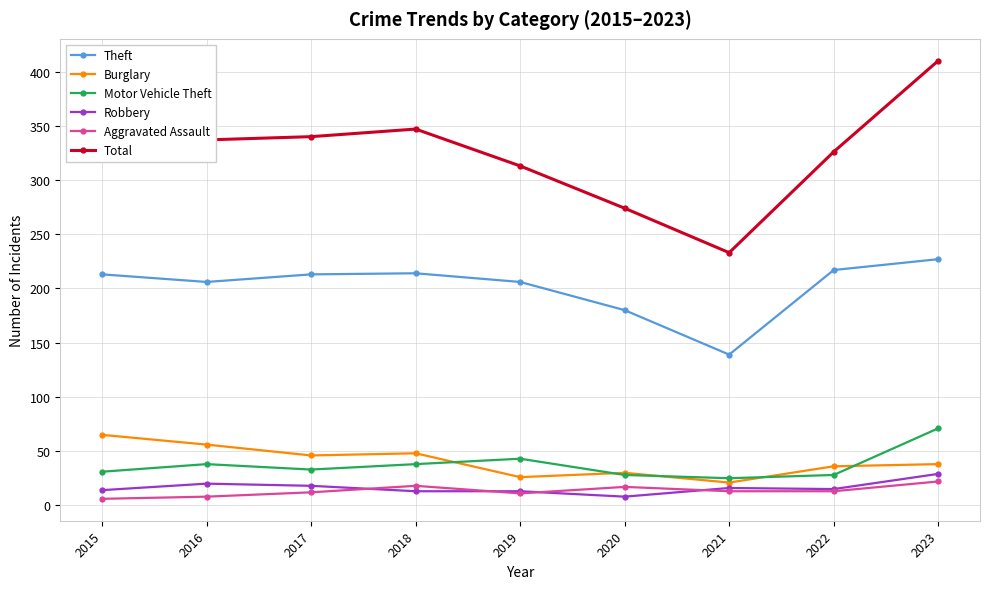

What is the value of the Total point at the 6th from the left?

274